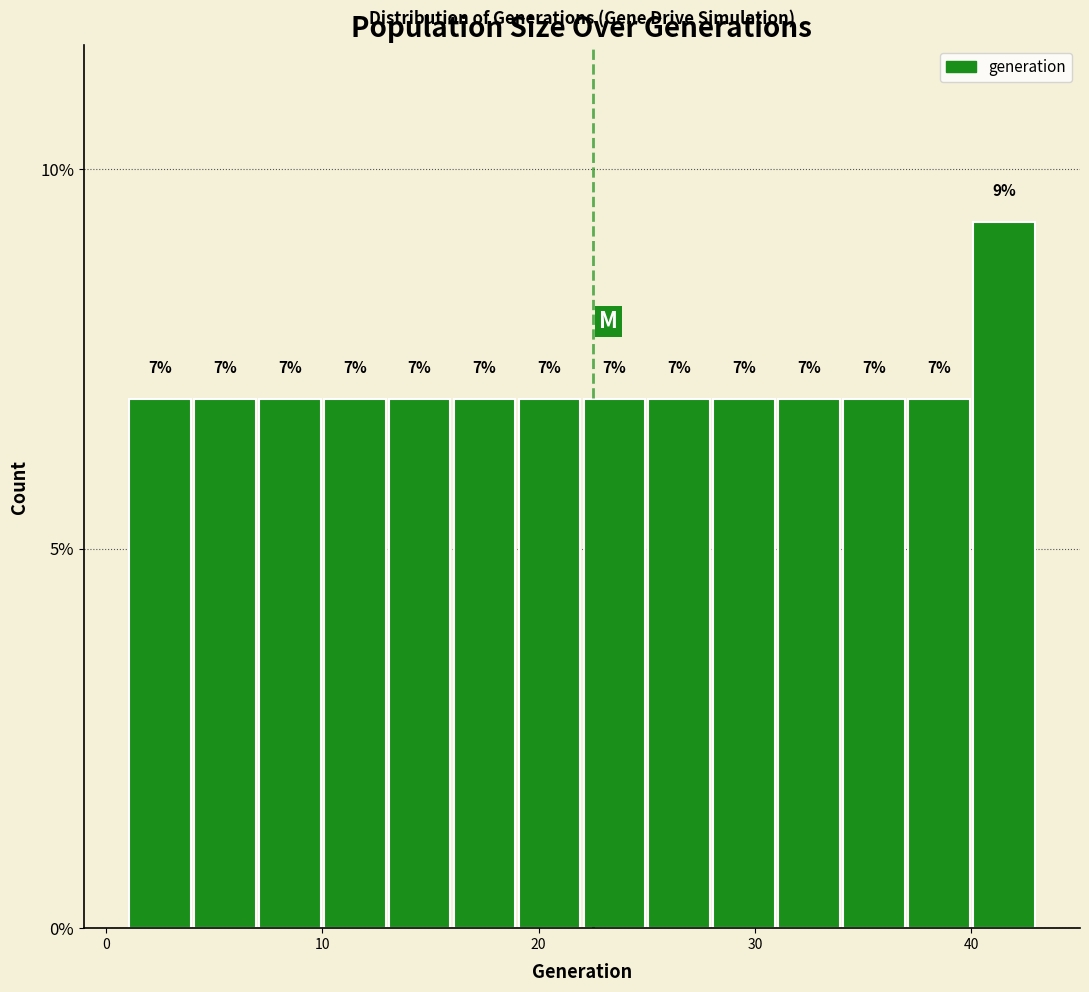

Around what value on the x-axis is the tallest bar? Give the approximate position of its centre, as read against the axis.

42